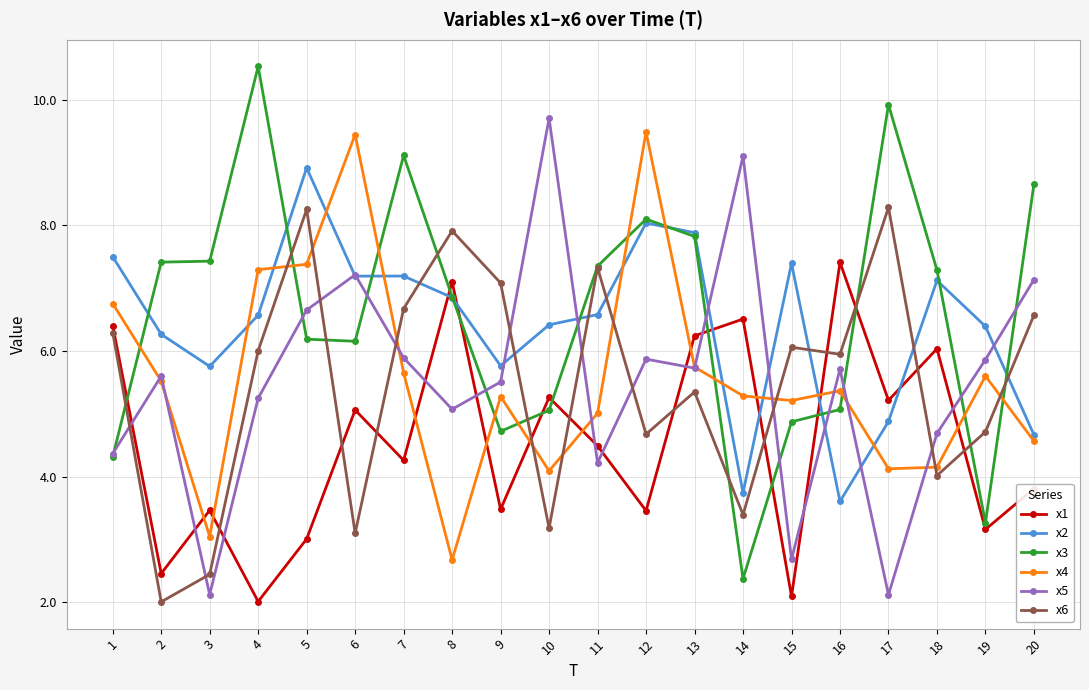

How many categories are shown in the chart?

20